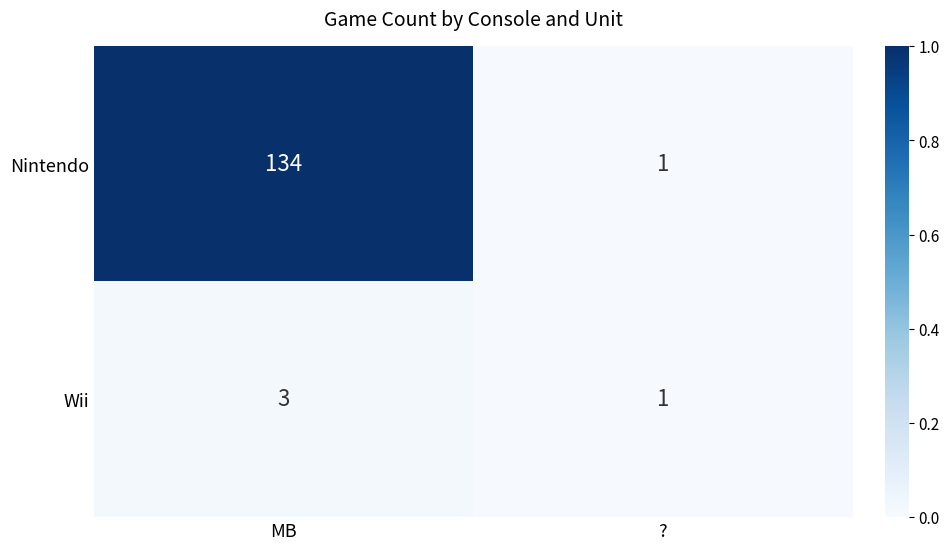

Reading left to right, transcribe all the data shown in this chart.

Nintendo: 134	1
Wii: 3	1